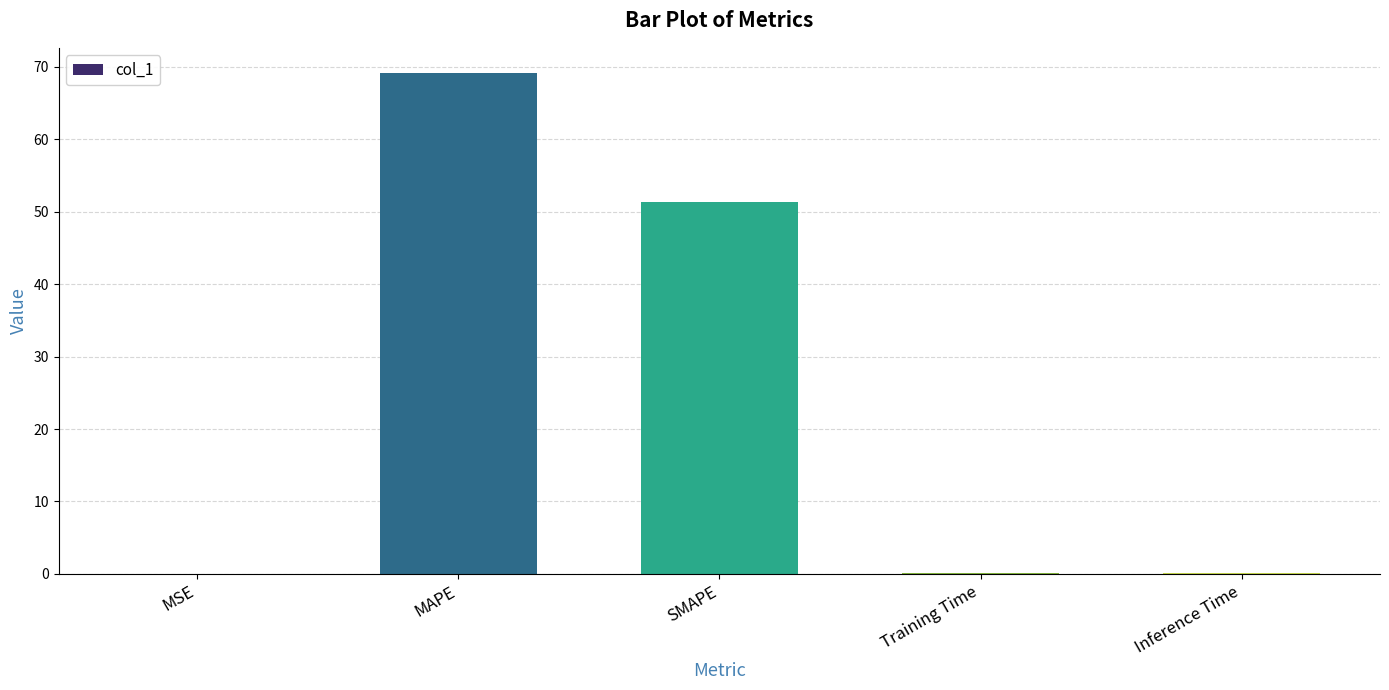

What is the sum of all values?

120.7